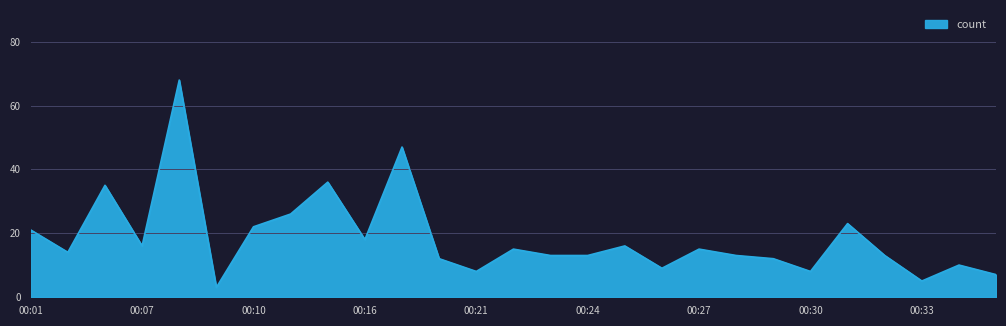

What is the difference between the maximum and minimum values?

65